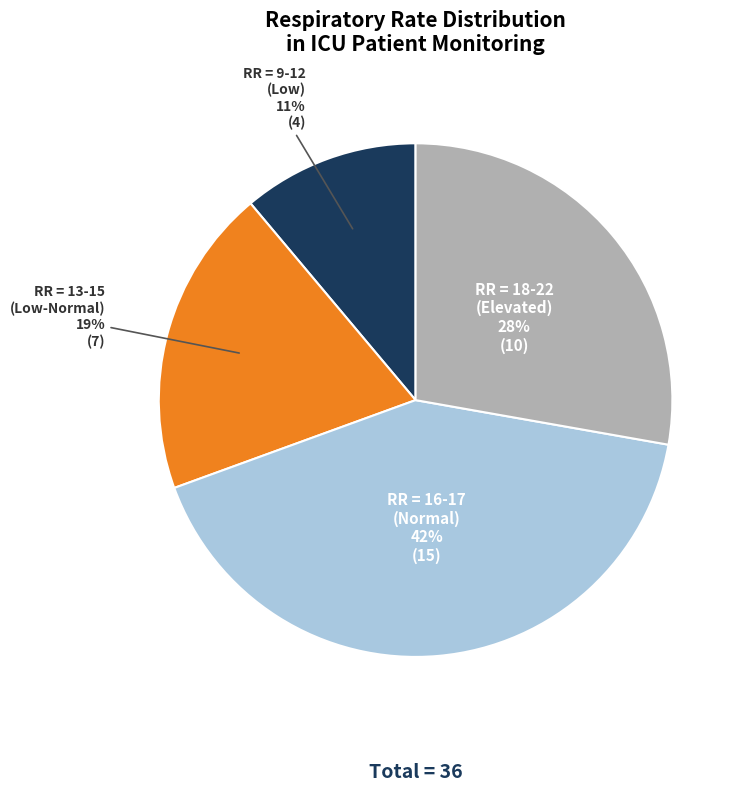

Do RR = 16-17 (Normal) and RR = 18-22 (Elevated) together represent more than half of the pie?

Yes